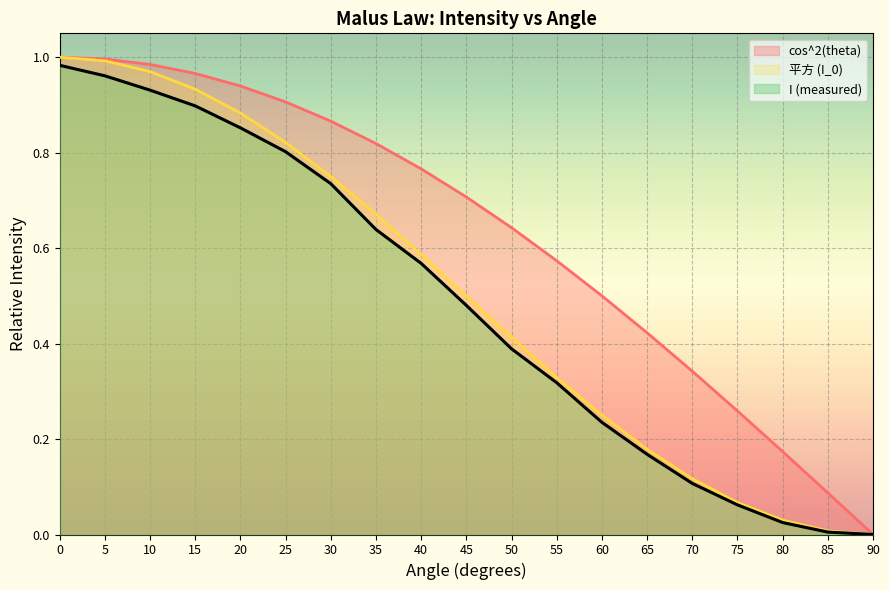

Reading left to right, list all the values displayed in this chart.

cos^2(theta): 1.0	1.0	1.0	1.0	0.9	0.9	0.9	0.8	0.8	0.7	0.6	0.6	0.5	0.4	0.3	0.3	0.2	0.1	0.0
平方 (I_0): 1.0	1.0	1.0	0.9	0.9	0.8	0.8	0.7	0.6	0.5	0.4	0.3	0.3	0.2	0.1	0.1	0.0	0.0	0.0
I (measured): 1.0	1.0	0.9	0.9	0.9	0.8	0.7	0.6	0.6	0.5	0.4	0.3	0.2	0.2	0.1	0.1	0.0	0.0	0.0